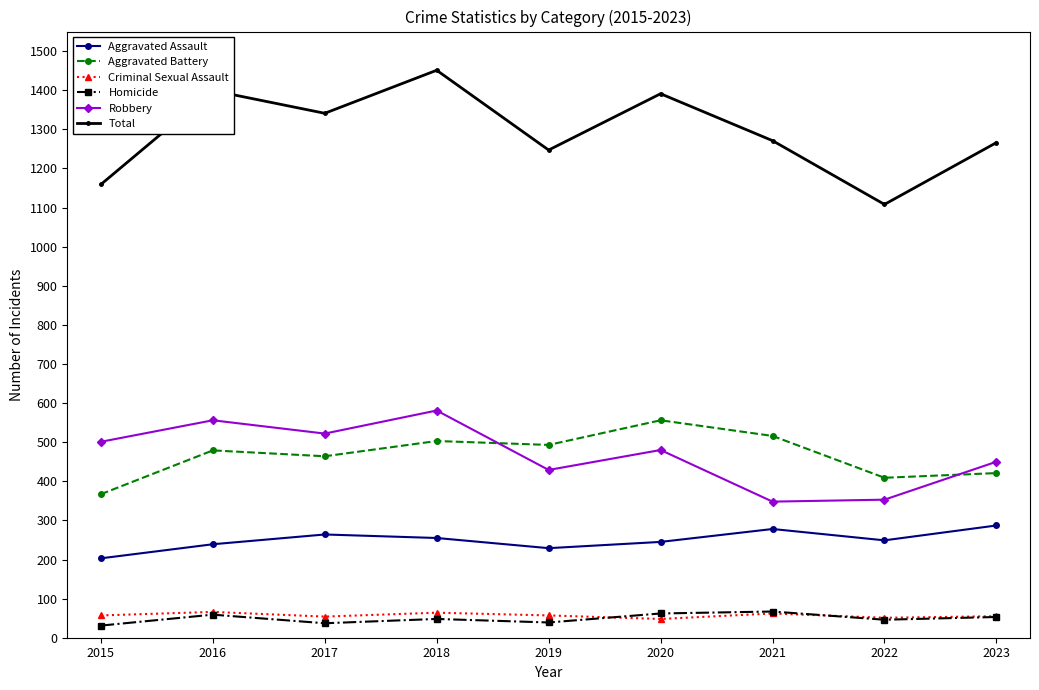

What is the difference between the second highest and minimum values in the Total series?

291